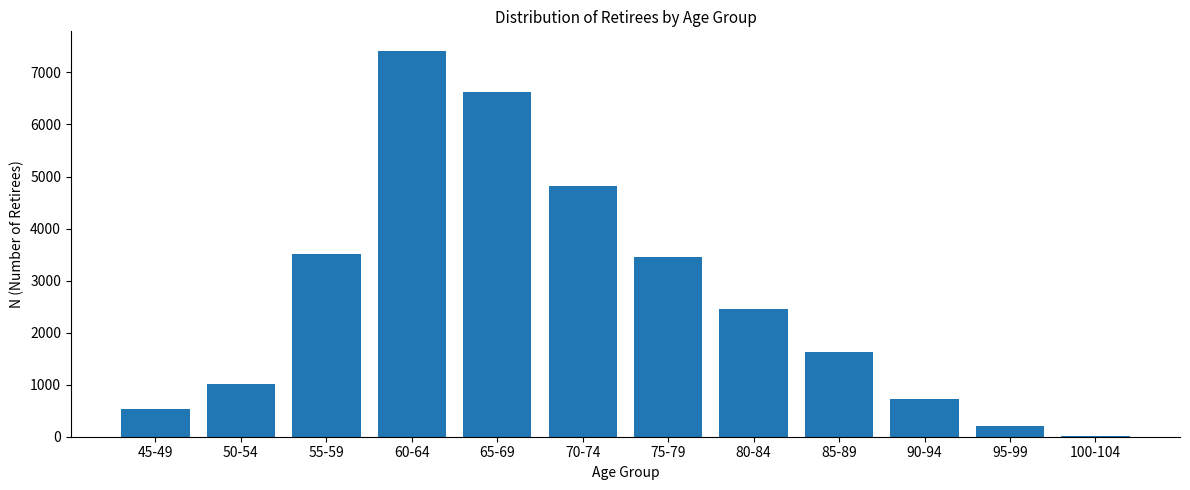

Reading left to right, list all the values displayed in this chart.

533	1010	3503	7419	6631	4813	3457	2455	1626	731	201	15